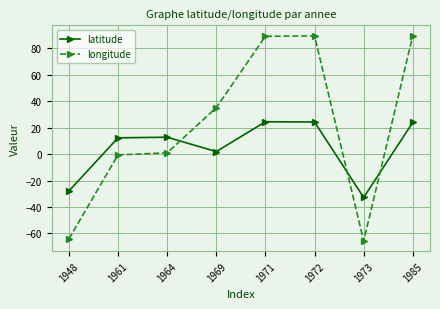

What is the sum of the latitude values at 1961 and 1948?

-15.6